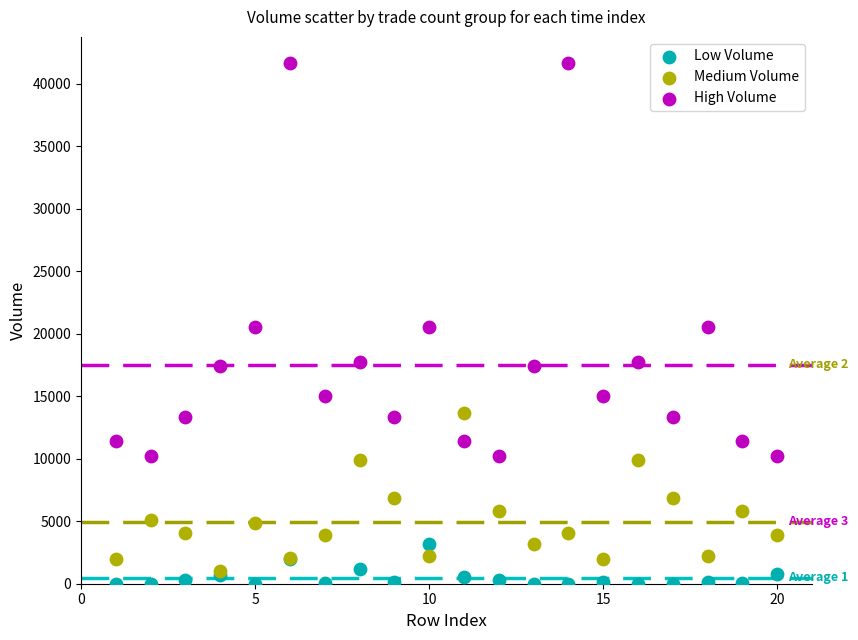

What are all the series names shown in the legend?

Low Volume, Medium Volume, High Volume